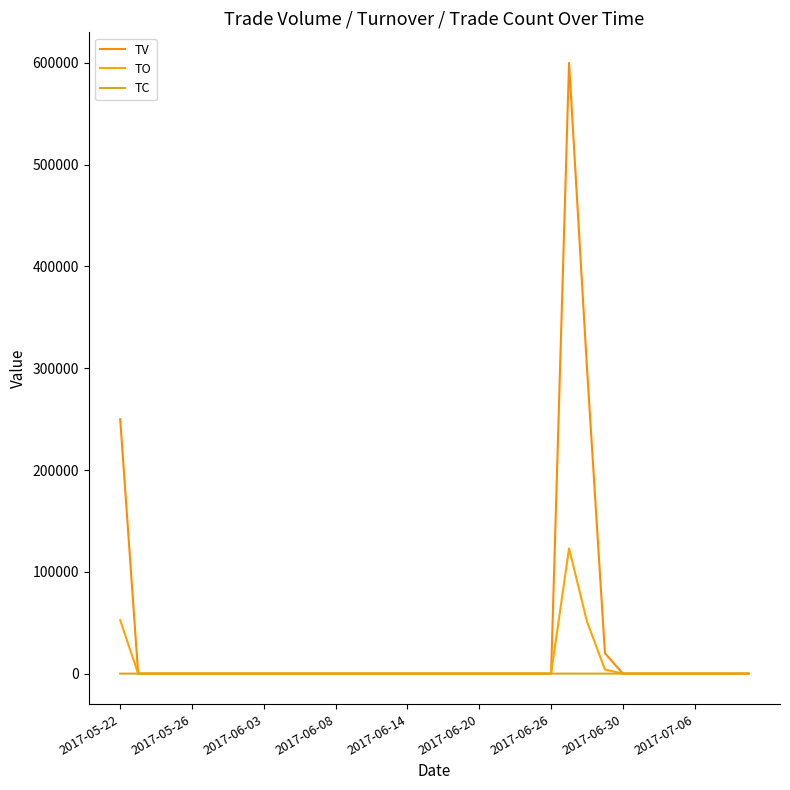

List the series in order of their peak value, lowest first.

TC, TO, TV